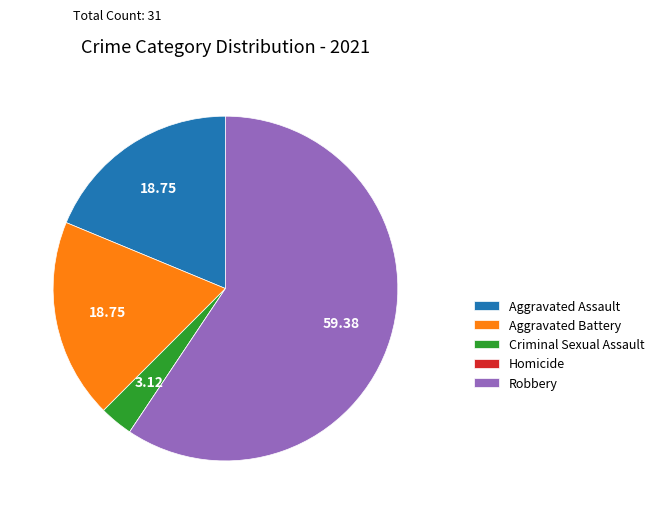

Between Robbery and Aggravated Assault, which is larger?

Robbery